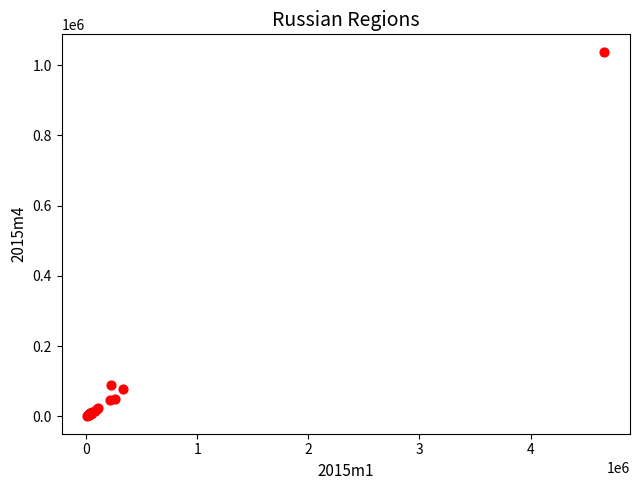

What Y value in the scatter plot is closest to 518926?

90488